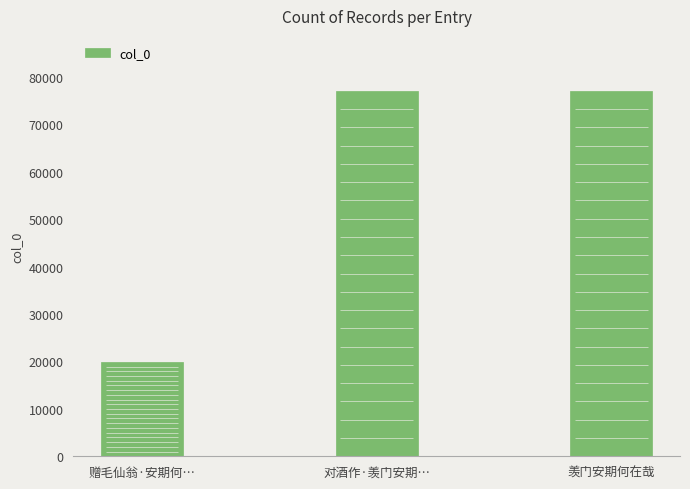

What is the difference between the values at 对酒作·羡门安期… and 羡门安期何在哉?

1